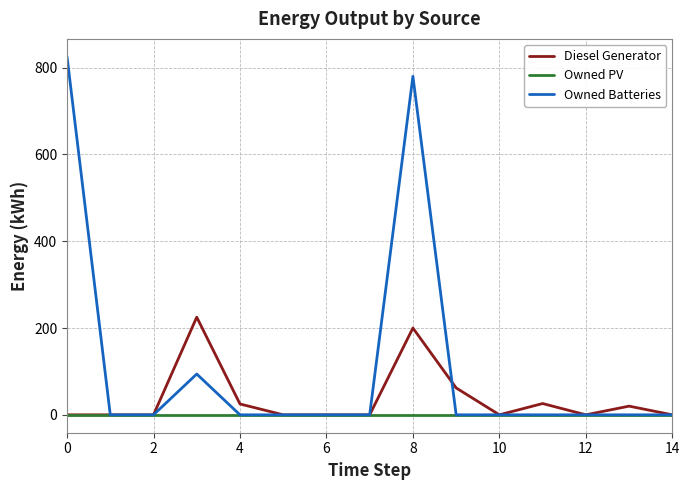

List the series in order of their peak value, lowest first.

Owned PV, Diesel Generator, Owned Batteries